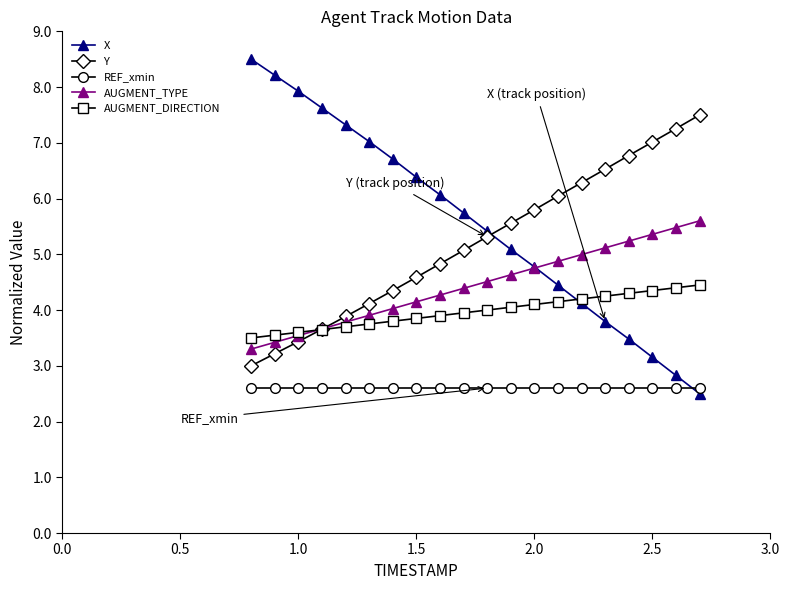

What is the average value of the AUGMENT_DIRECTION series?

4.0